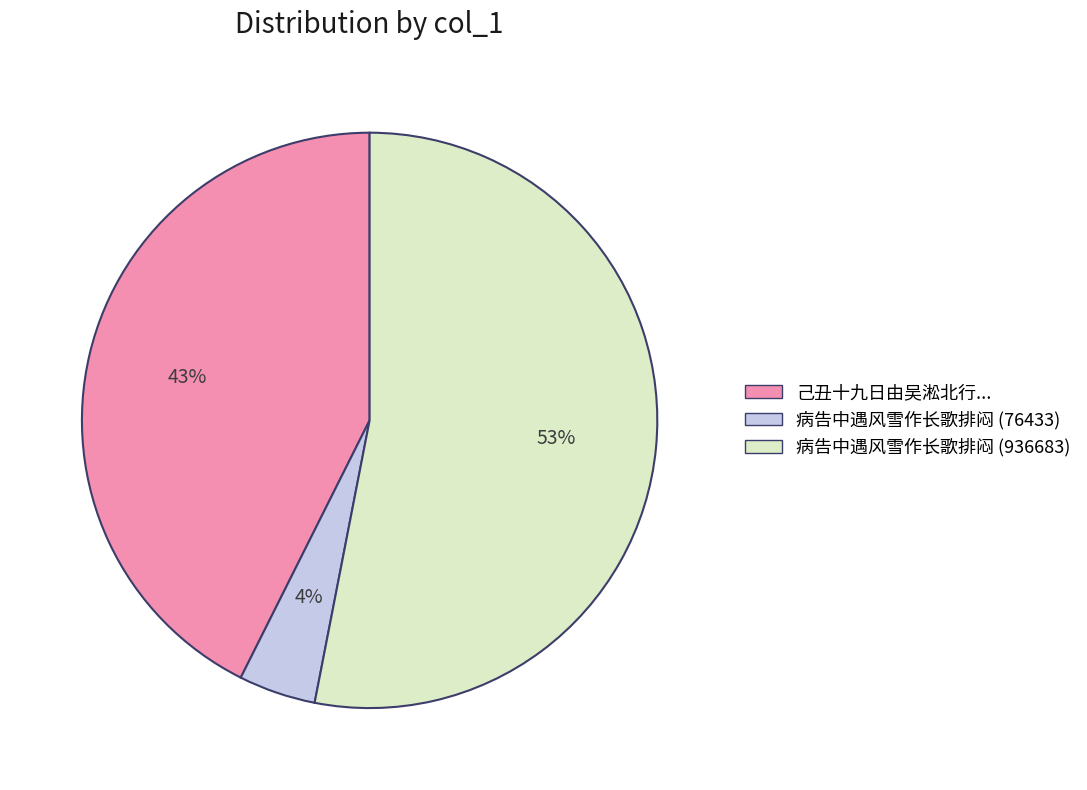

To the nearest percent, what is the difference between the largest and smallest slice percentages?

49%